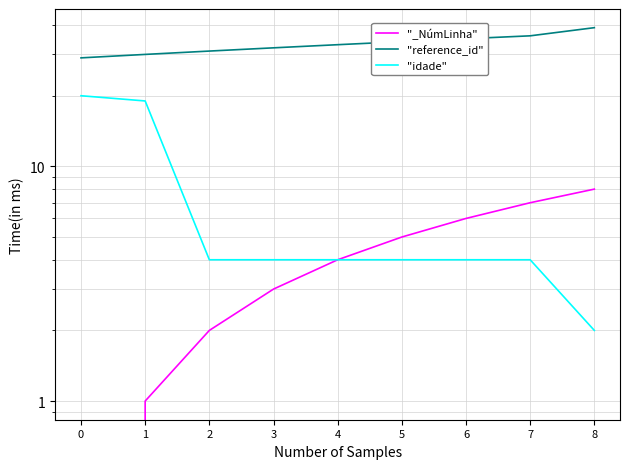

At which label is "reference_id" closest to 34?

5